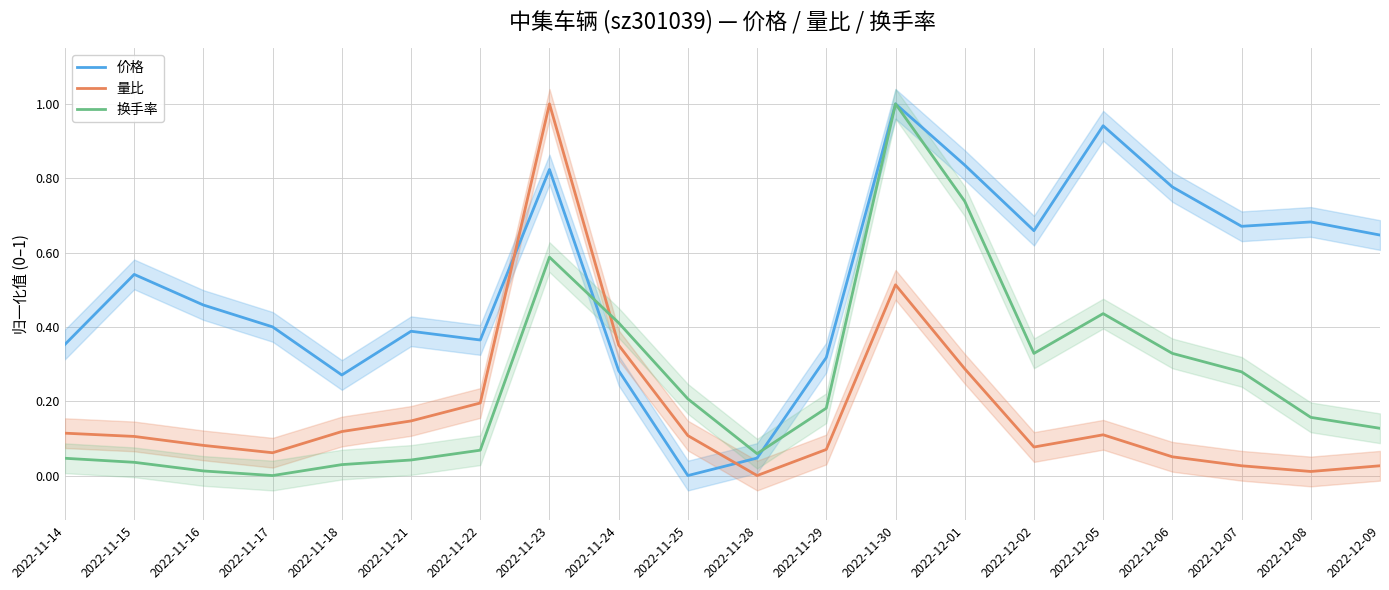

Rank the categories by 换手率 value from highest to lowest.

2022-11-30, 2022-12-01, 2022-11-23, 2022-12-05, 2022-11-24, 2022-12-02, 2022-12-06, 2022-12-07, 2022-11-25, 2022-11-29, 2022-12-08, 2022-12-09, 2022-11-22, 2022-11-28, 2022-11-14, 2022-11-21, 2022-11-15, 2022-11-18, 2022-11-16, 2022-11-17